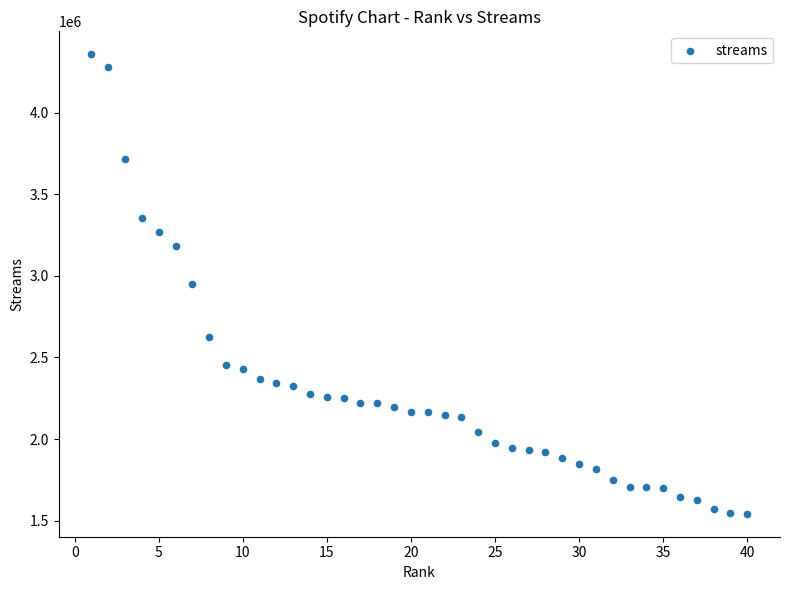

What is the range of X values (max minus min)?

39